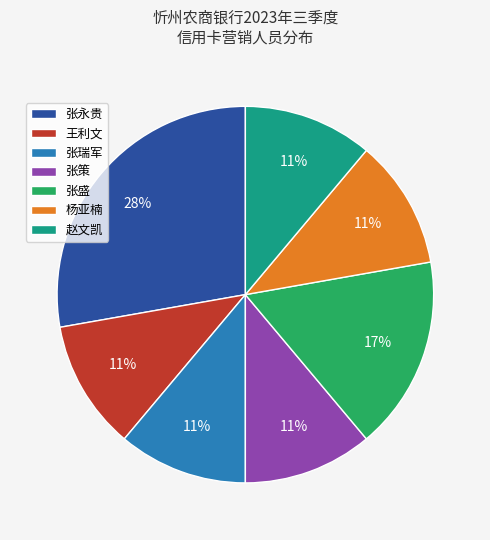

What percentage is the 杨亚楠 slice, to the nearest percent?

11%